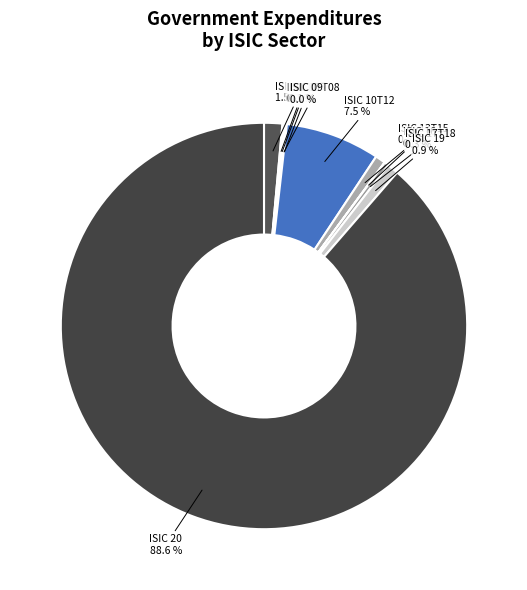

Between ISIC 10T12 and ISIC 17T18, which is larger?

ISIC 10T12